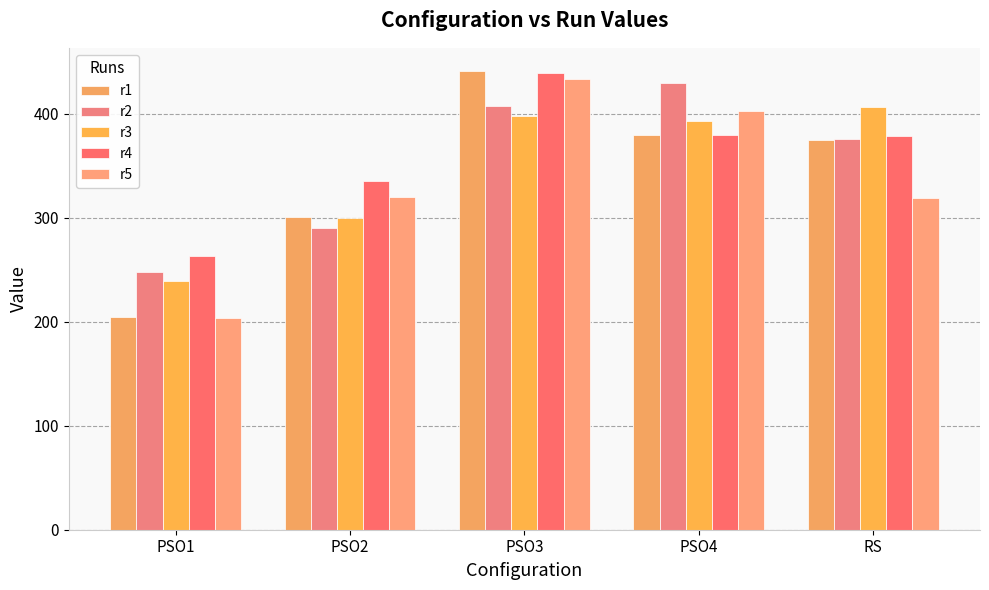

What is the sum of the r4 values at PSO1 and PSO4?

641.9